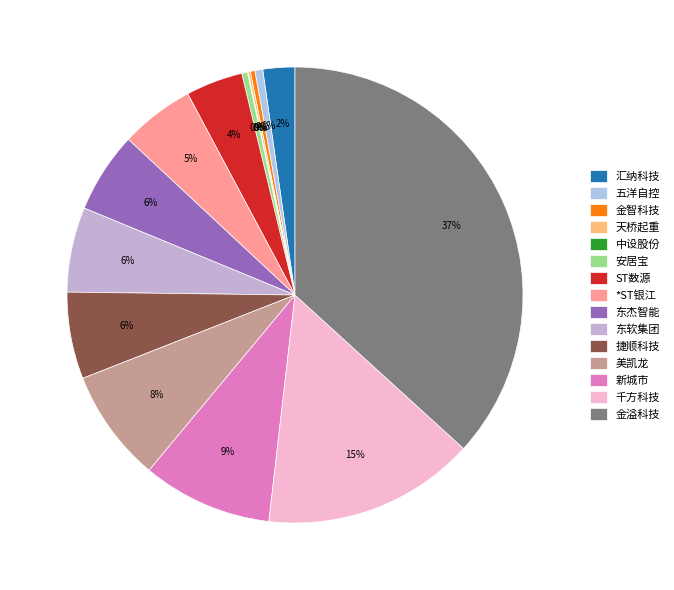

Which has a higher value, 东杰智能 or 金溢科技?

金溢科技